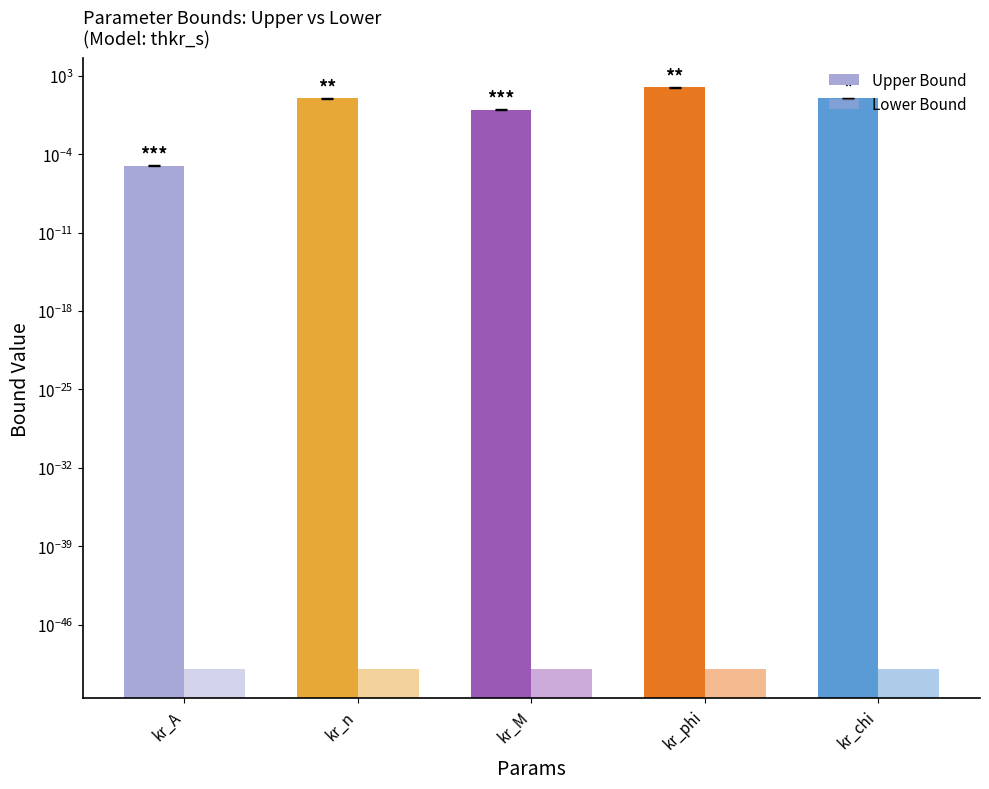

What are all the series names shown in the legend?

Upper Bound, Lower Bound